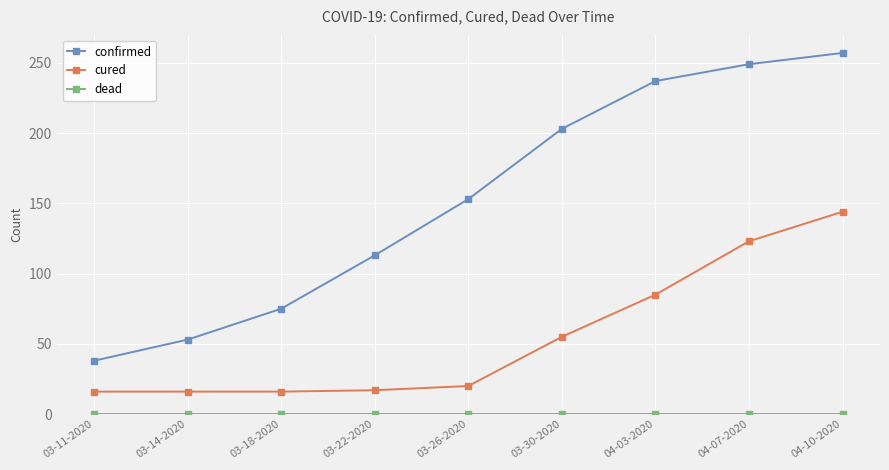

Is it true that confirmed equals 145 at 04-03-2020?

False